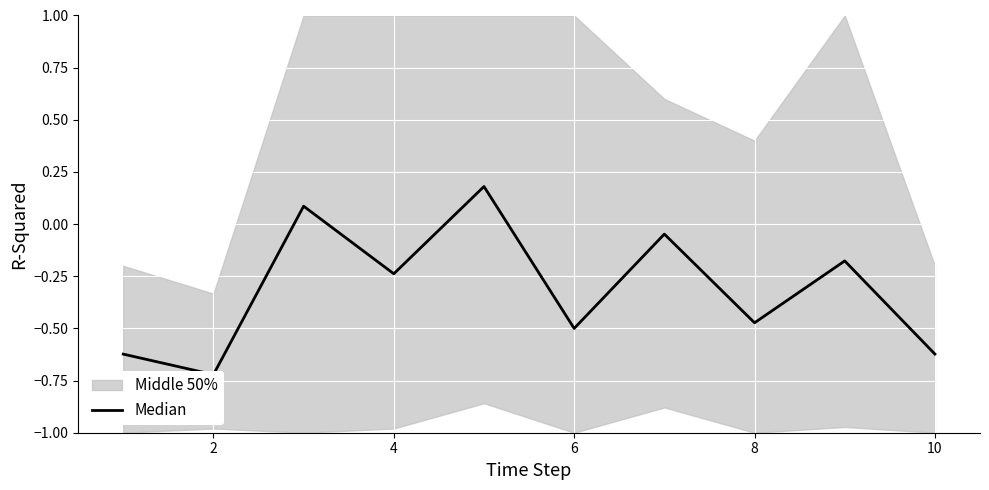

Reading right to left, what are all the values shown in this chart?

-0.6	-0.2	-0.5	-0.0	-0.5	0.2	-0.2	0.1	-0.7	-0.6